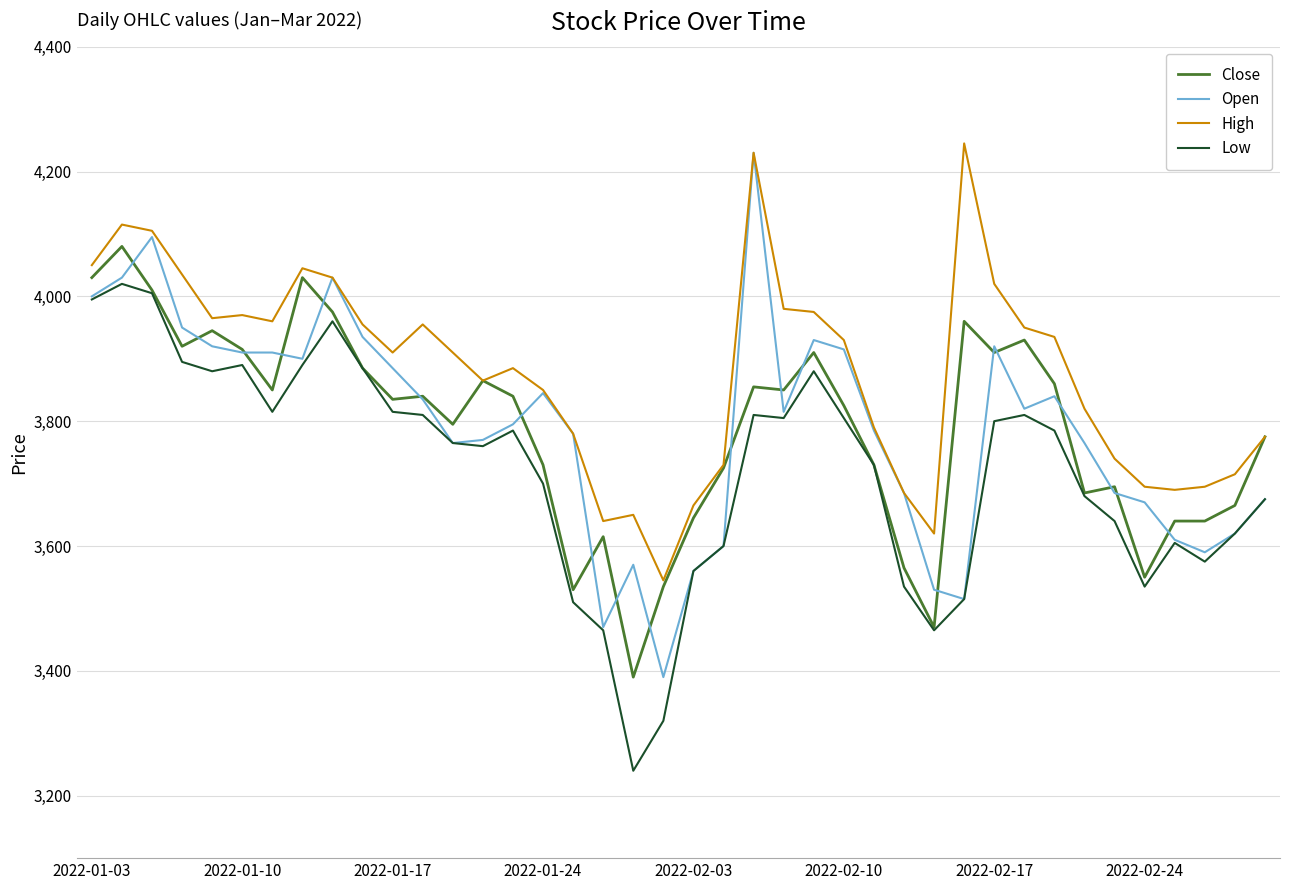

What is the difference between the maximum and minimum values in the High series?

700